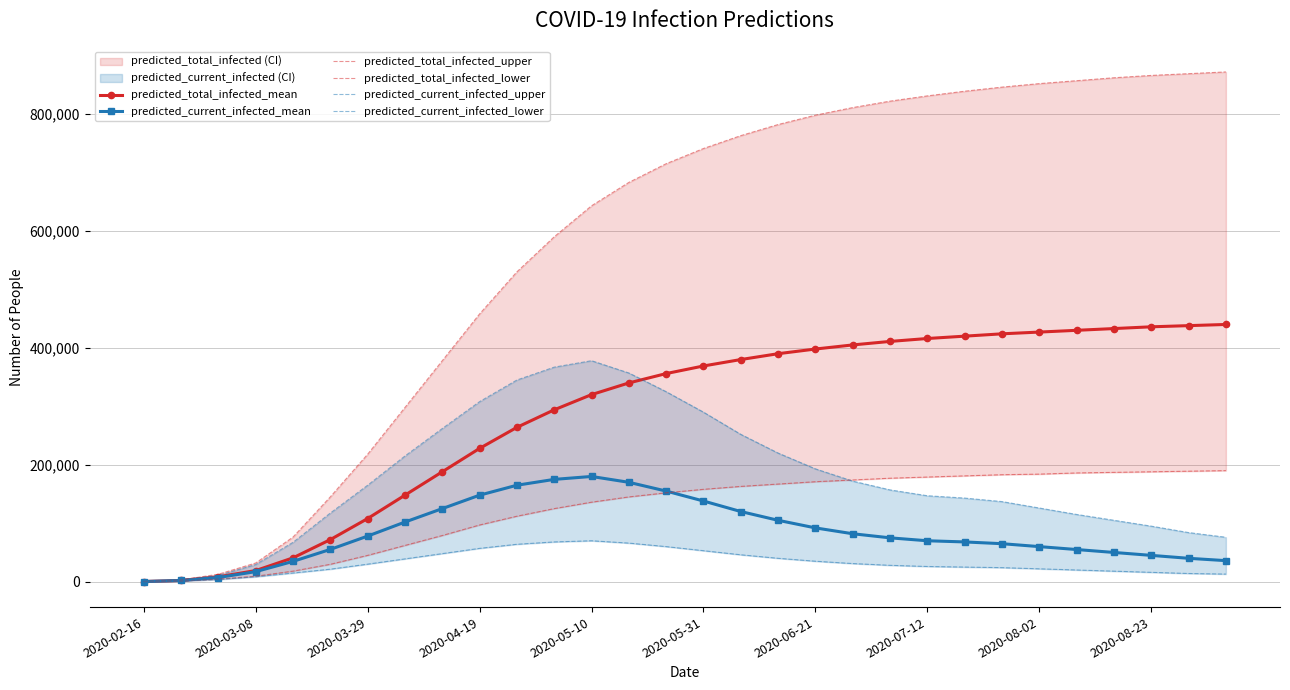

True or false: predicted_current_infected_mean has more than 0 interior local peaks.

True